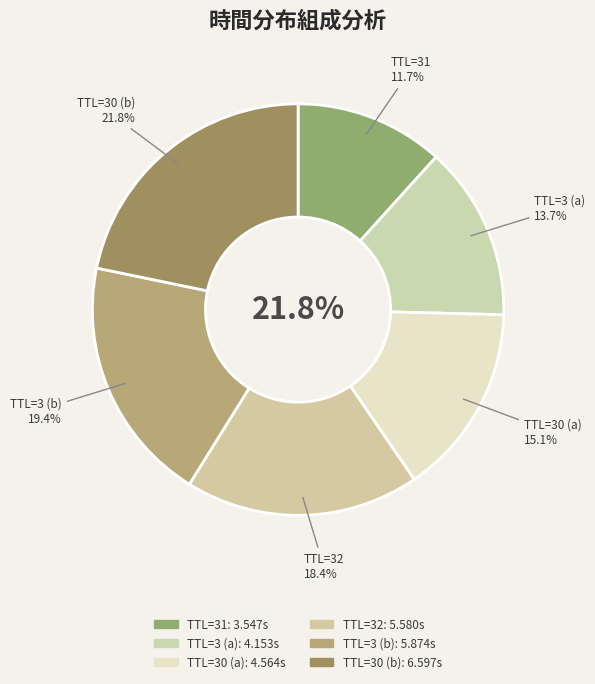

Which category has the smallest portion of the pie?

31